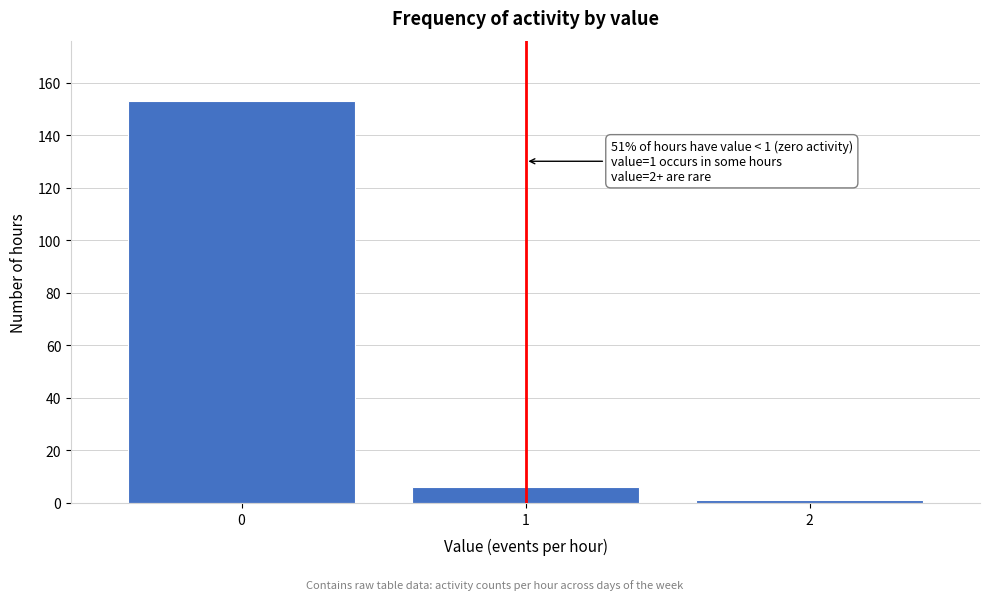

Reading left to right, extract all data points from this chart.

0=153	1=6	2=1